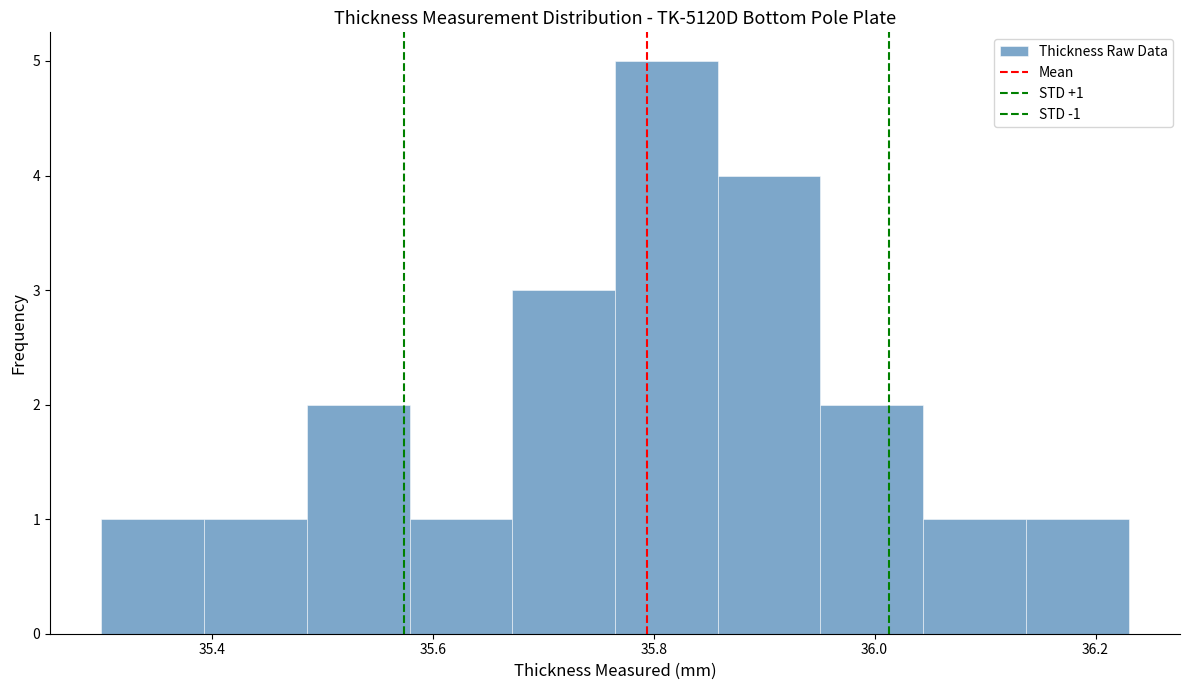

Over which range of the x-axis is the bar tallest?

35.76 to 35.86